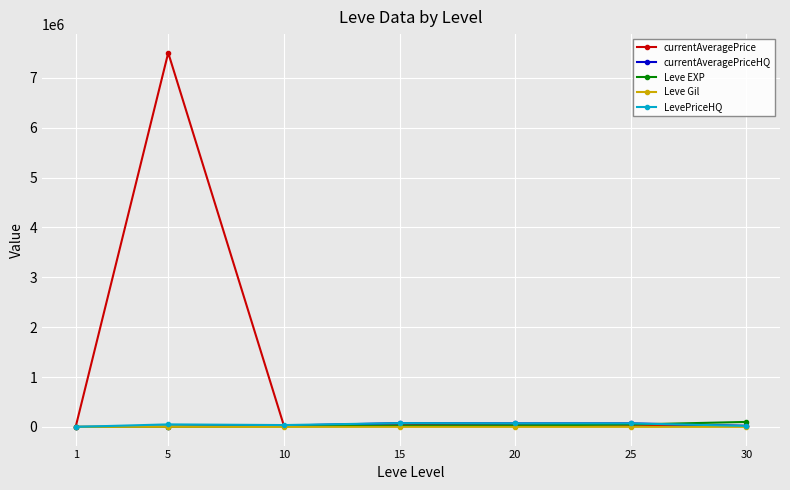

Which series has the largest range (max minus min)?

currentAveragePrice